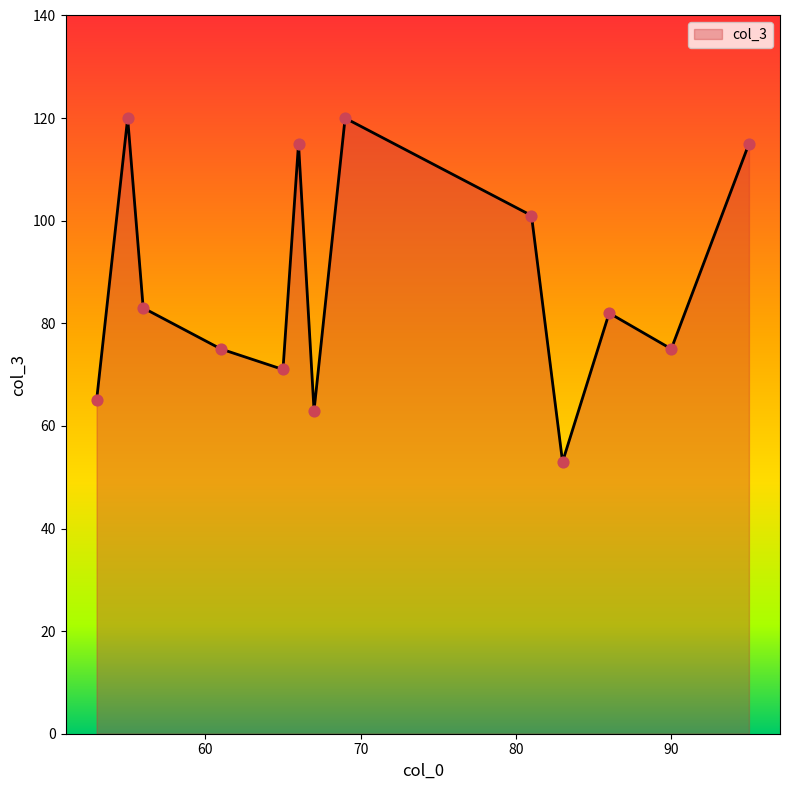

What is the difference between the maximum and minimum values?

67